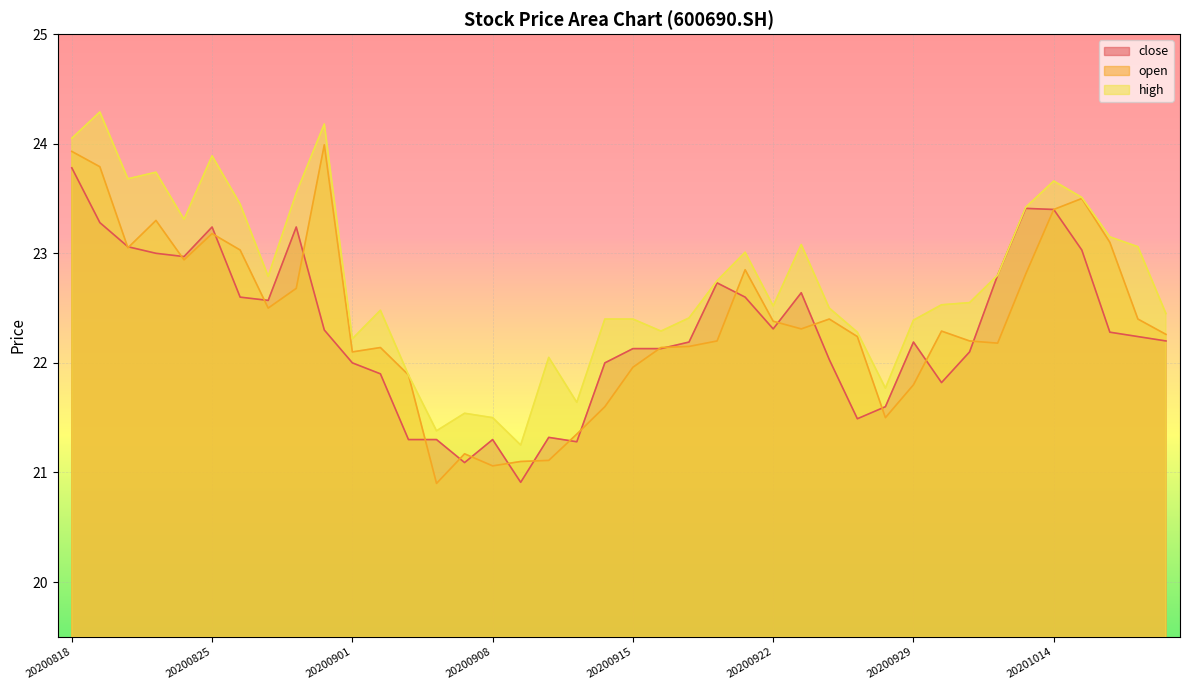

Is the value of open at 20200908 greater than the value of close at 20200911?

No